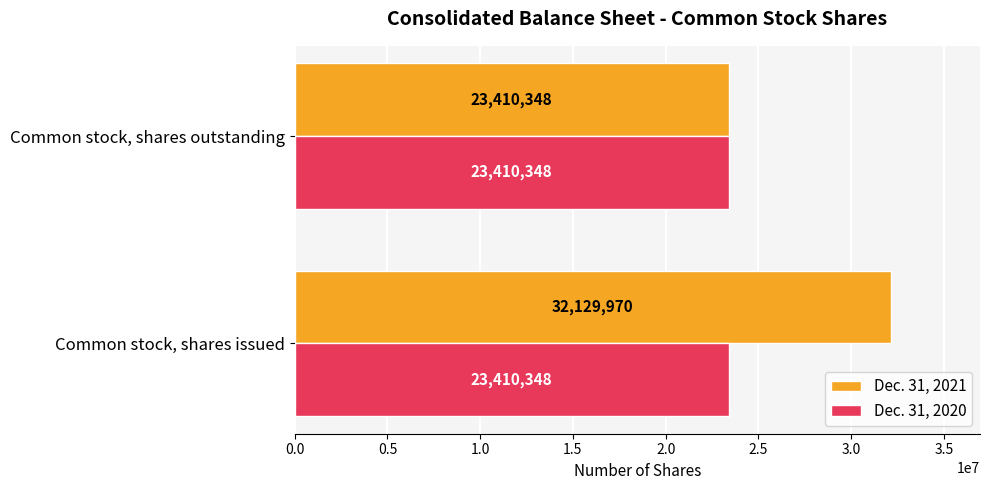

The Dec. 31, 2020 series shows 23410348 at Common stock, shares outstanding. True or false?

True